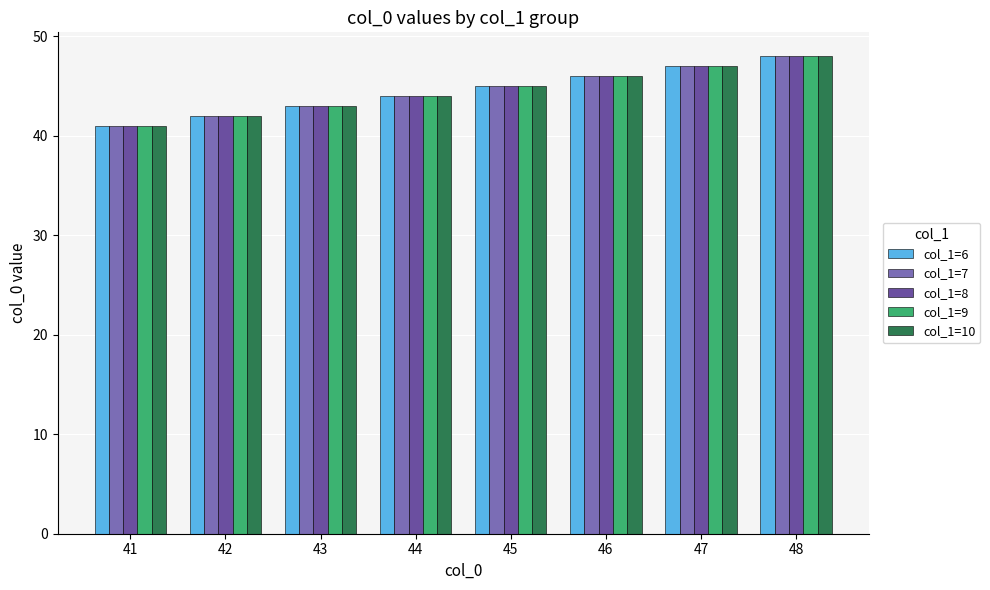

What is the value of the col_1=8 bar at the 3rd from the left?

43